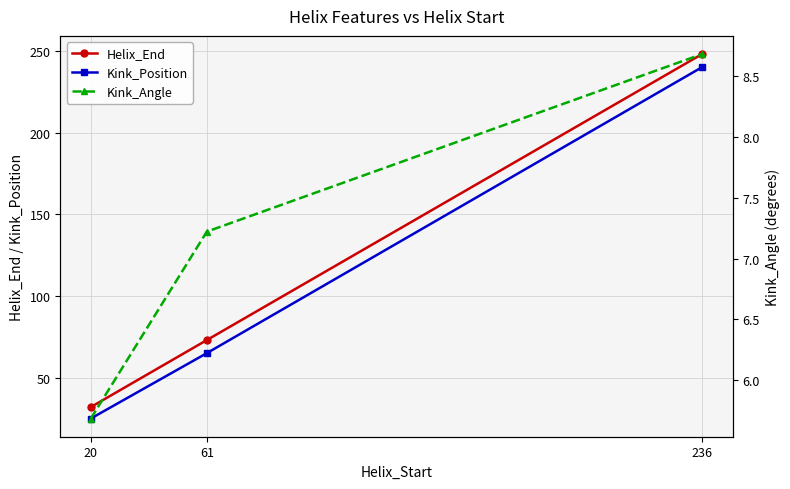

List the labels in order of Helix_End value, largest first.

236, 61, 20